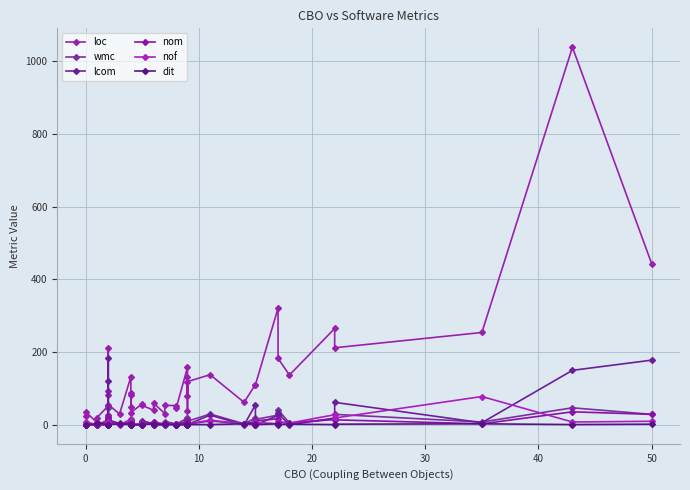

The dit series shows 2 at 40. True or false?

False